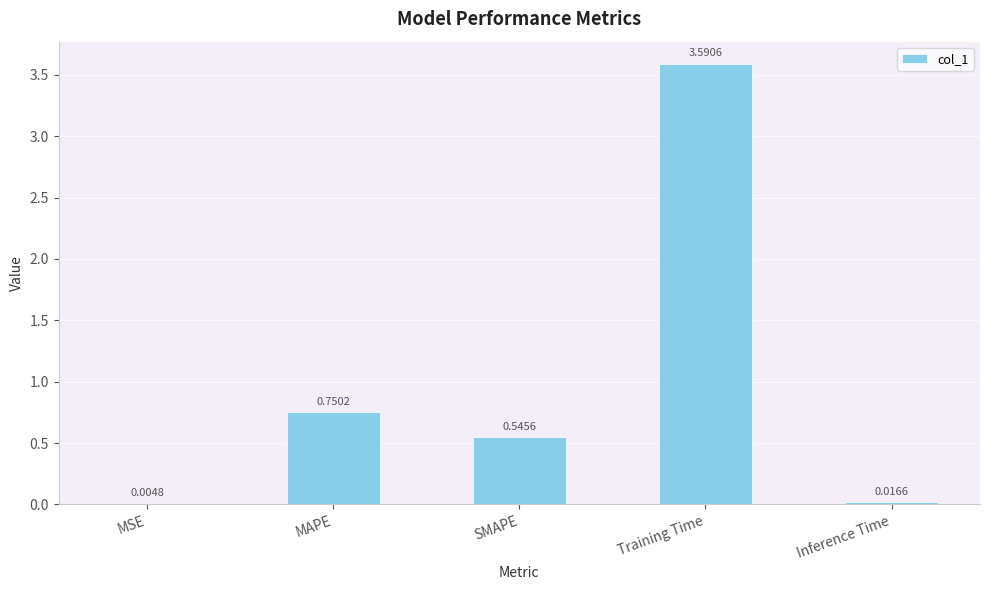

What is the sum of all values?

4.9